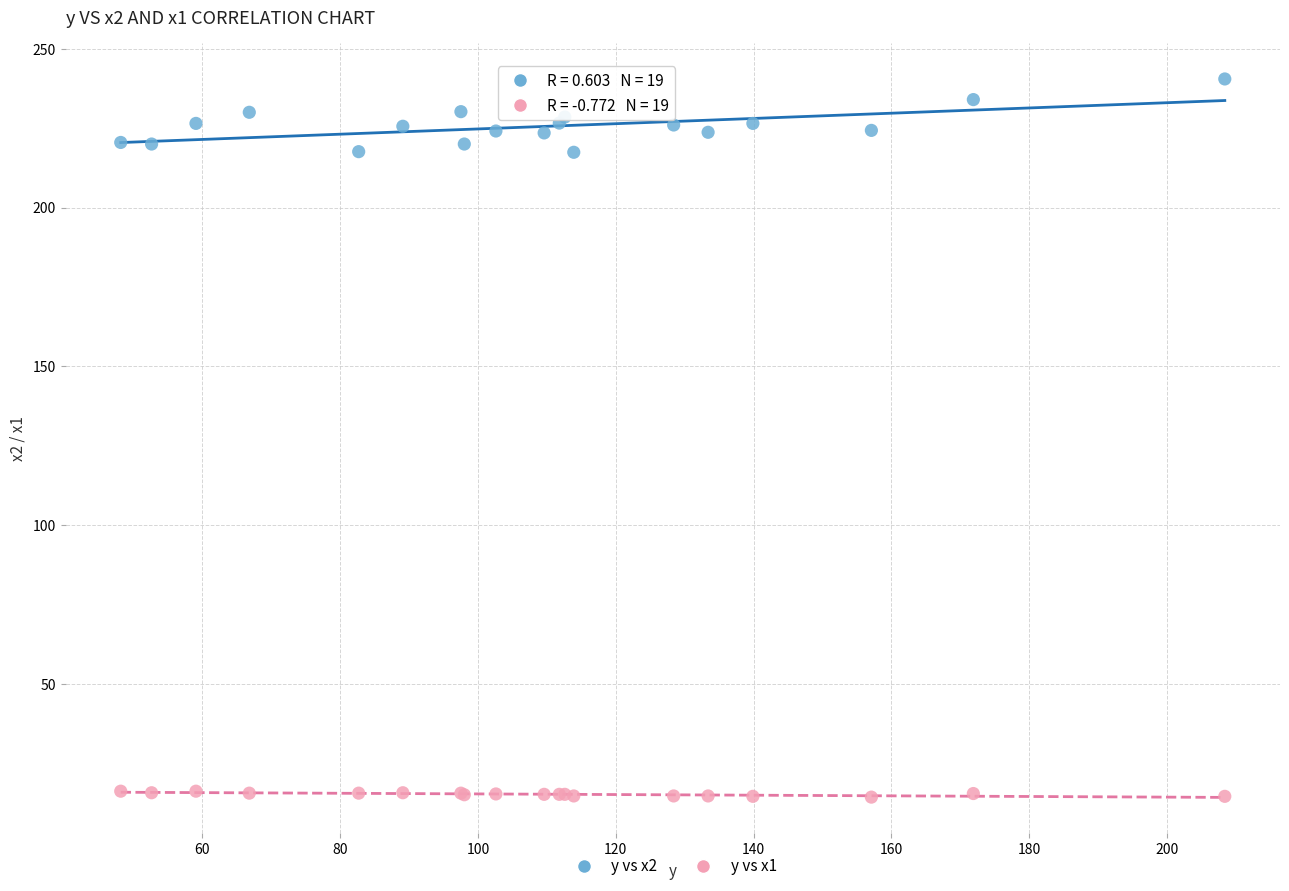

Which series reaches the maximum Y coordinate?

y vs x2